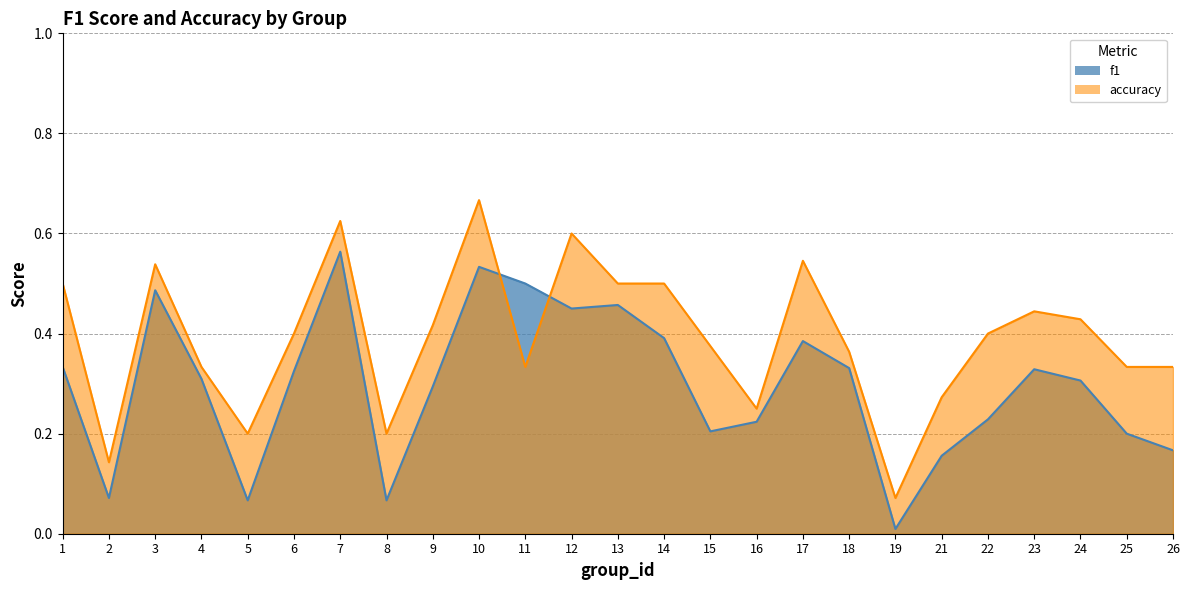

At which label does accuracy reach its minimum?

19